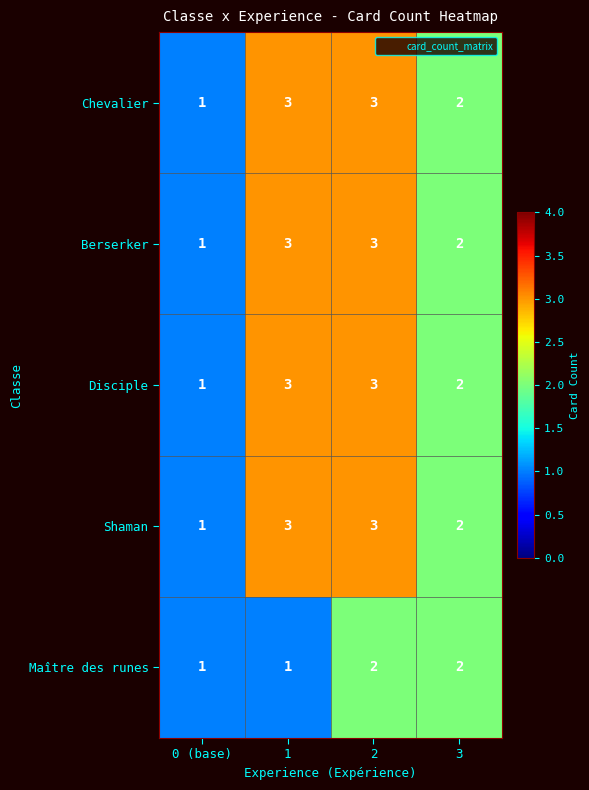

What is the maximum value shown in the chart?

3